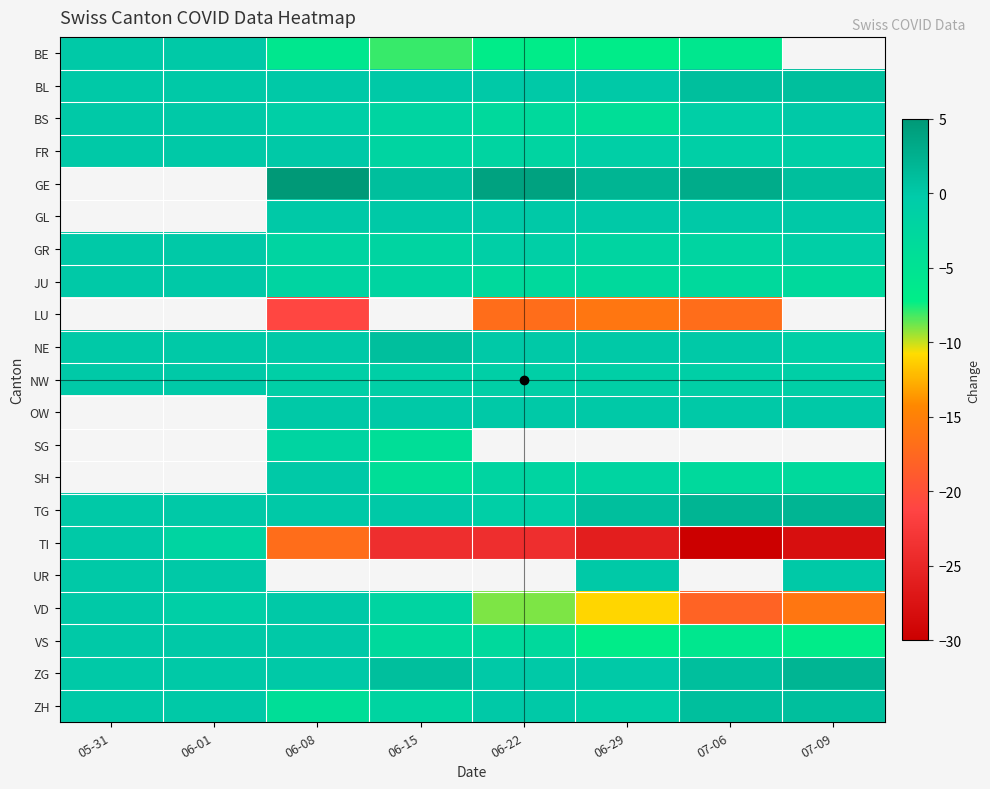

True or false: SH has a value of -3.0 at 07-06.

True